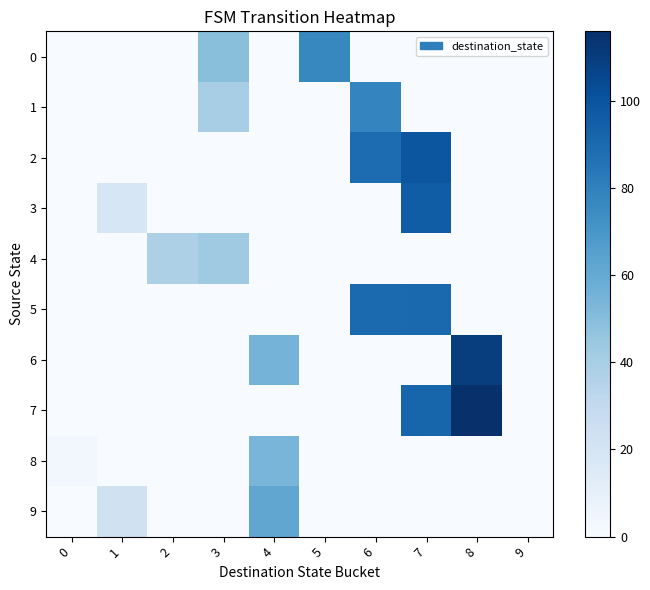

Reading right to left, what are all the values shown in this chart?

0: 9=0	8=0	7=0	6=0	5=77	4=0	3=49	2=0	1=0	0=0
1: 9=0	8=0	7=0	6=78	5=0	4=0	3=40	2=0	1=0	0=0
2: 9=0	8=0	7=99	6=89	5=0	4=0	3=0	2=0	1=0	0=0
3: 9=0	8=0	7=96	6=0	5=0	4=0	3=0	2=0	1=19	0=0
4: 9=0	8=0	7=0	6=0	5=0	4=0	3=43	2=38	1=0	0=0
5: 9=0	8=0	7=91	6=90	5=0	4=0	3=0	2=0	1=0	0=0
6: 9=0	8=110	7=0	6=0	5=0	4=55	3=0	2=0	1=0	0=0
7: 9=0	8=116	7=92	6=0	5=0	4=0	3=0	2=0	1=0	0=0
8: 9=0	8=0	7=0	6=0	5=0	4=54	3=0	2=0	1=0	0=3
9: 9=0	8=0	7=0	6=0	5=0	4=62	3=0	2=0	1=23	0=0